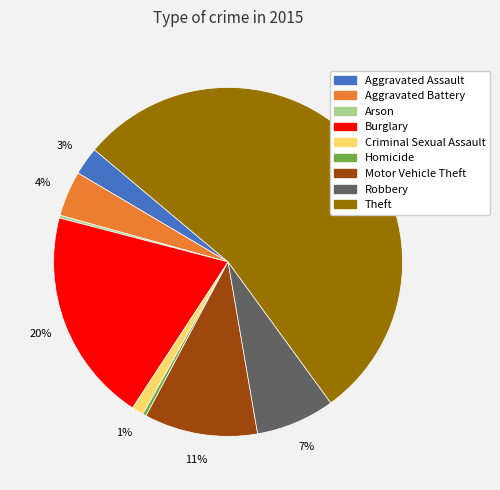

Which category has the biggest portion of the pie?

Theft